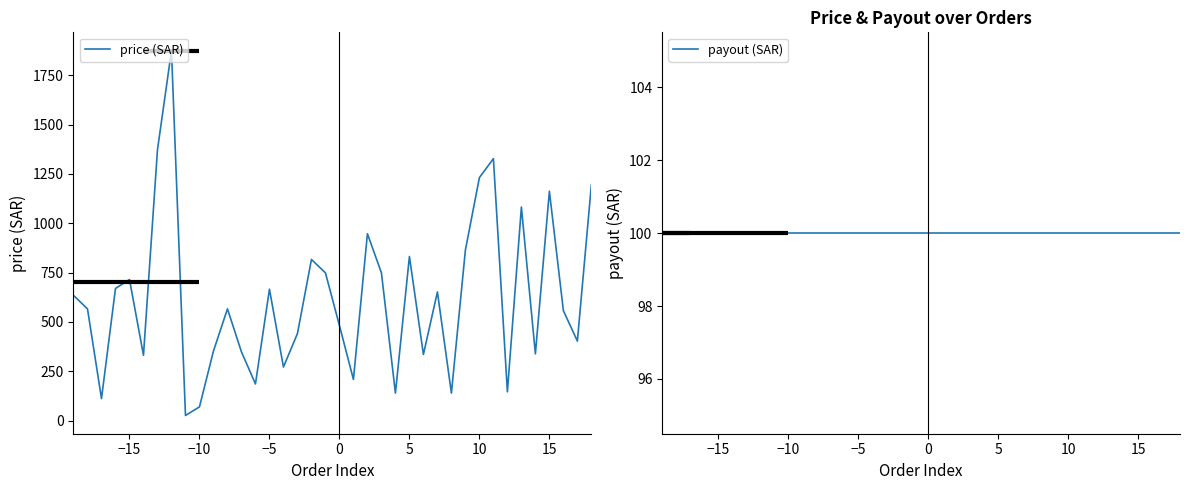

What are all the series names shown in the legend?

price (SAR), payout (SAR)